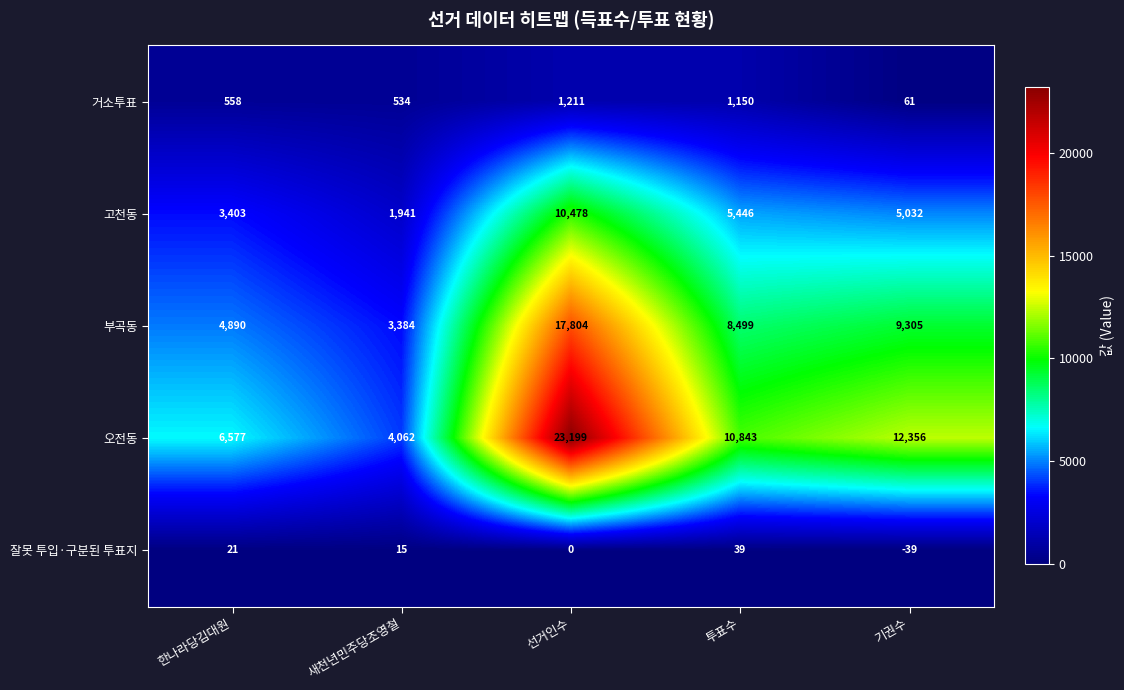

Rank the series at 투표수 from highest to lowest value.

오전동, 부곡동, 고천동, 거소투표, 잘못 투입·구분된 투표지